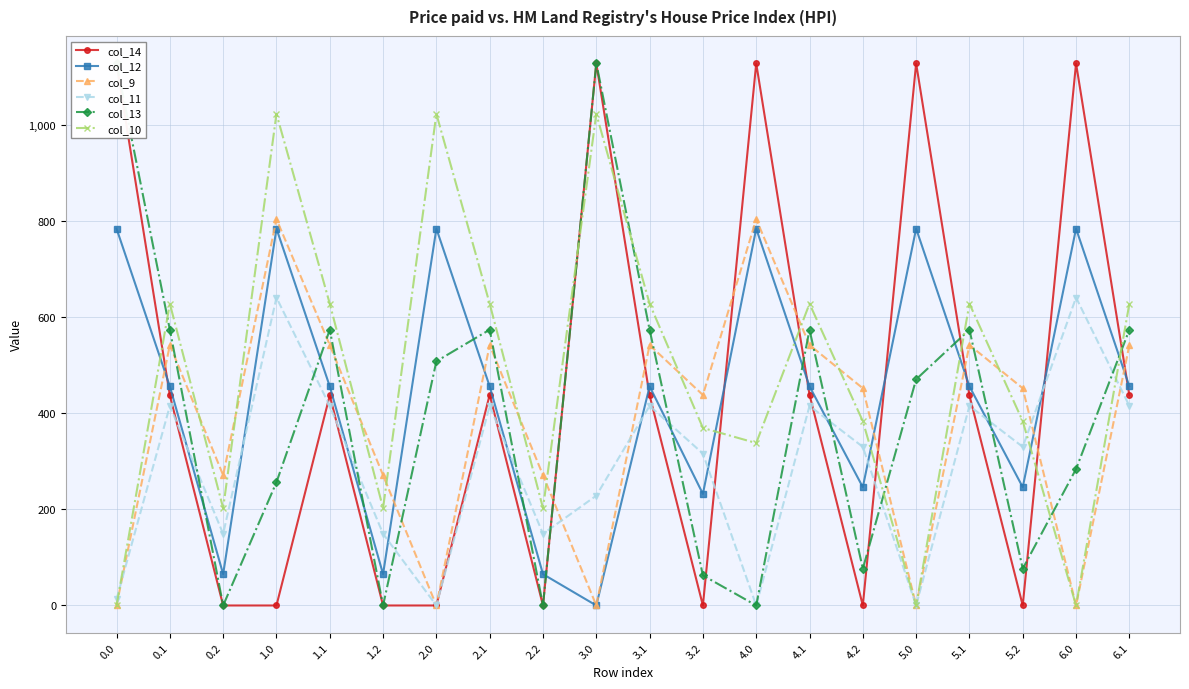

Rank the series at 4.2 from highest to lowest value.

col_9, col_10, col_11, col_12, col_13, col_14